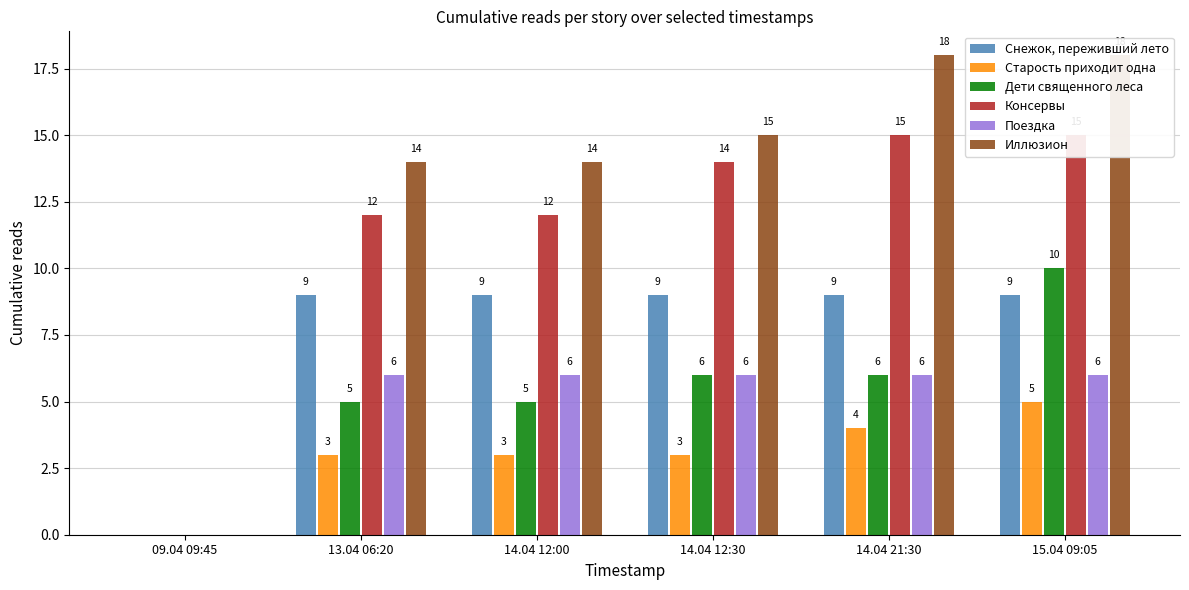

Are the bars grouped side by side (vs. stacked)?

Yes